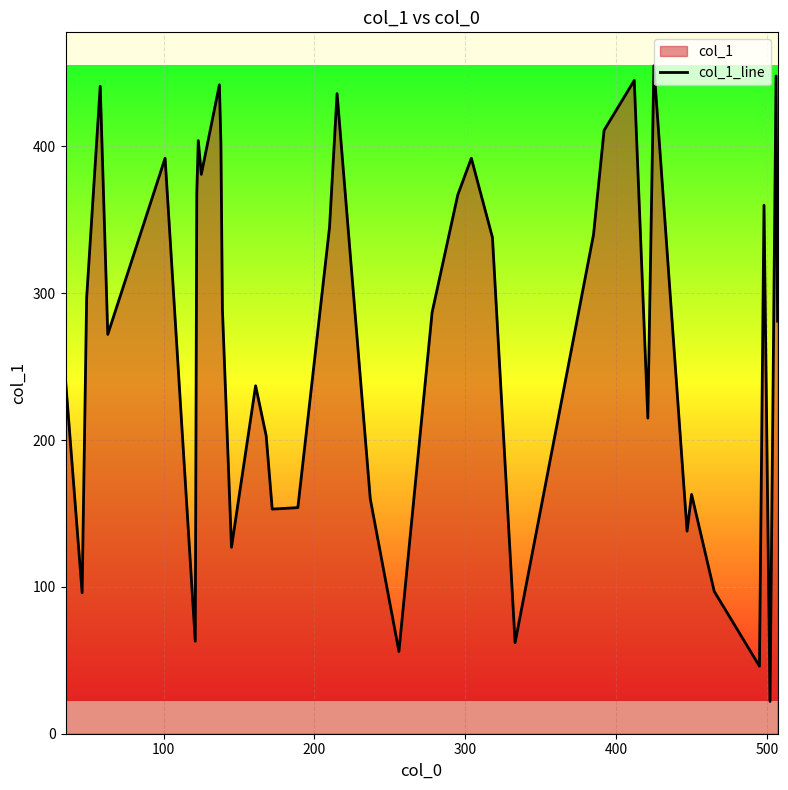

How many interior local valleys (lower than both neighbors) does the data have?

12